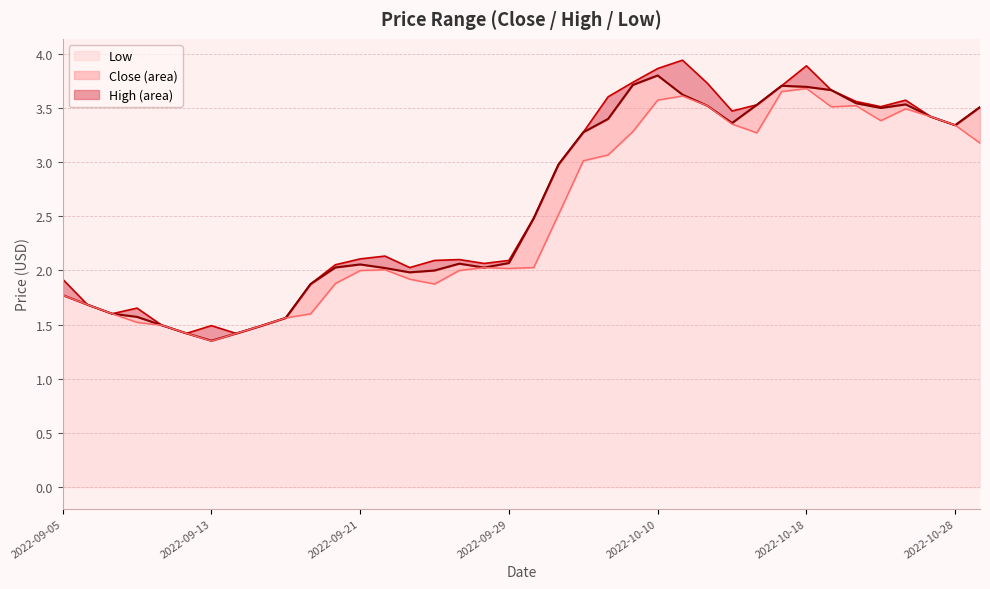

How many distinct data groups are displayed?

3